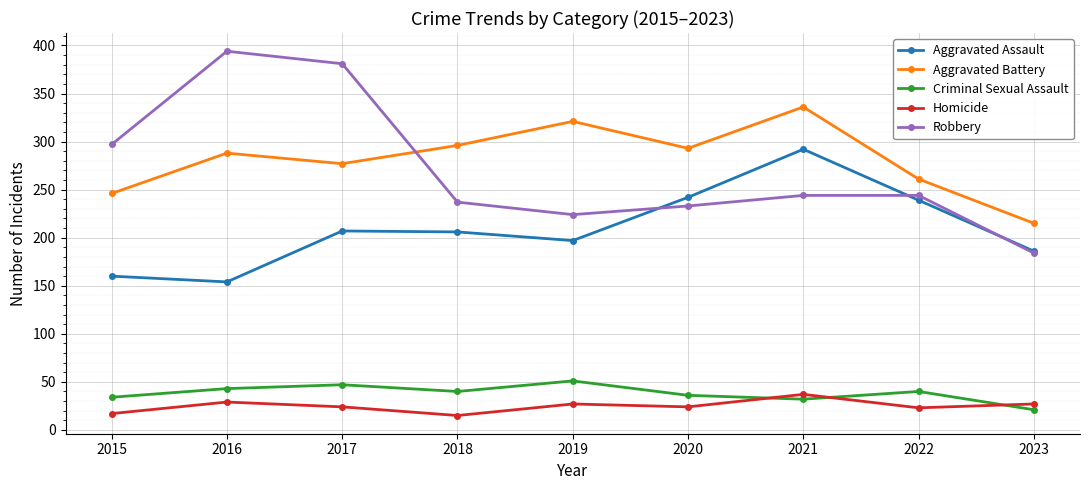

What value does the Aggravated Battery series have at 2023, to the nearest 10?

220